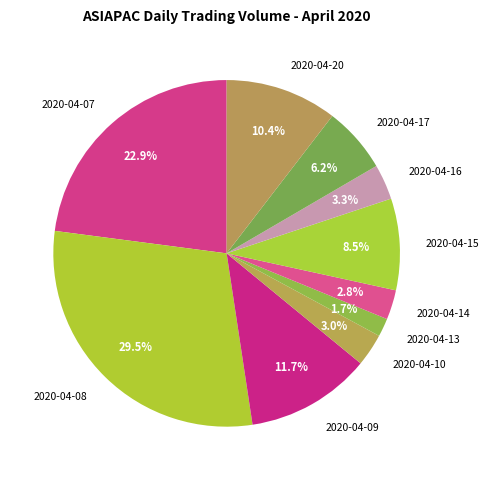

Does any single category account for the majority?

No